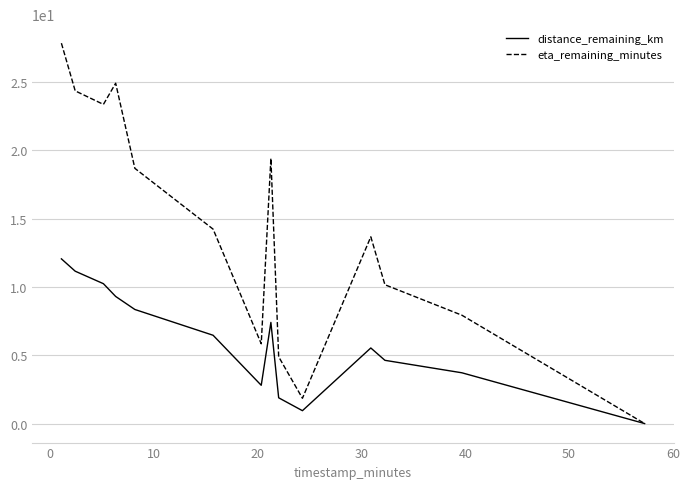

Rank the series by their average value, from highest to lowest.

eta_remaining_minutes, distance_remaining_km